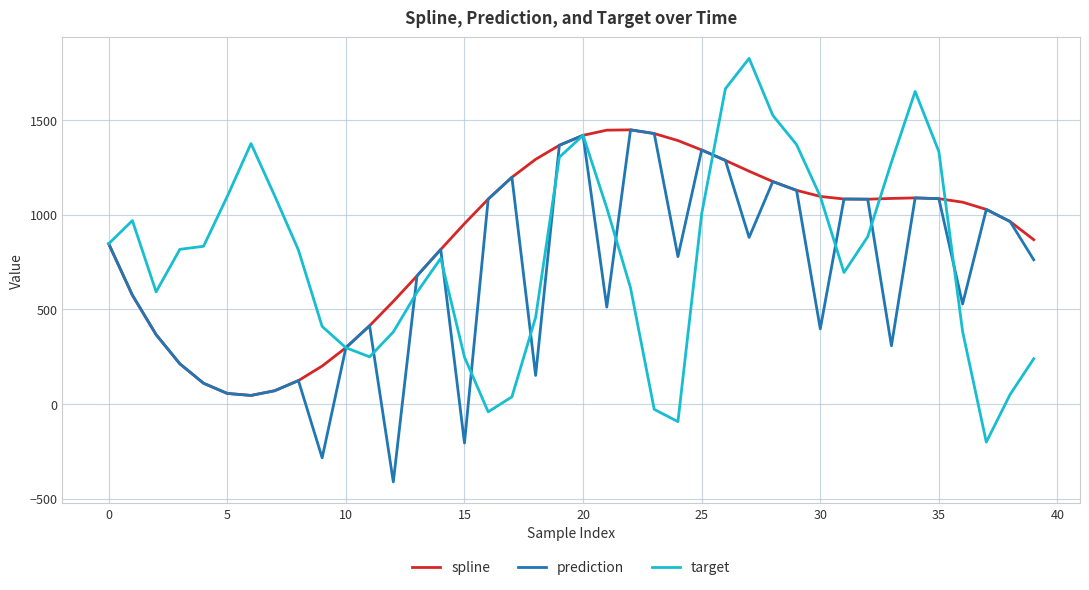

What is the greatest value displayed?

1825.8